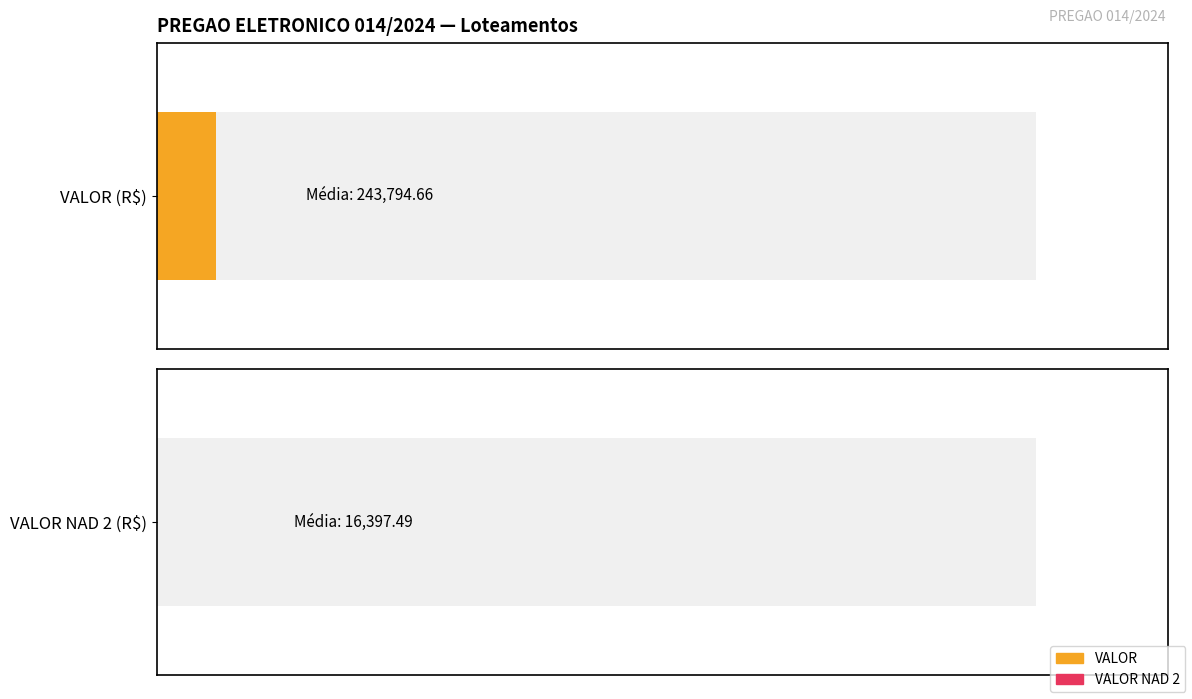

List the series in order of their overall mean, lowest first.

VALOR NAD 2, VALOR